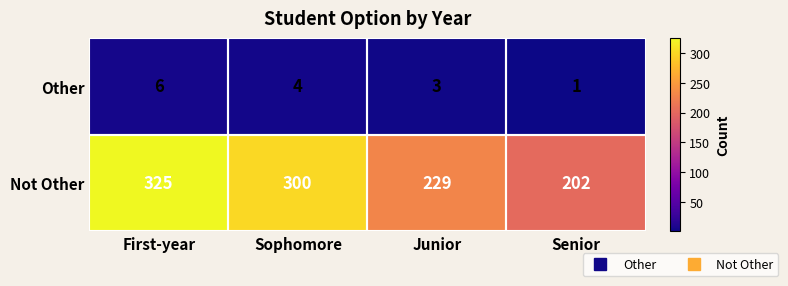

At how many categories does at least one series exceed 26?

4